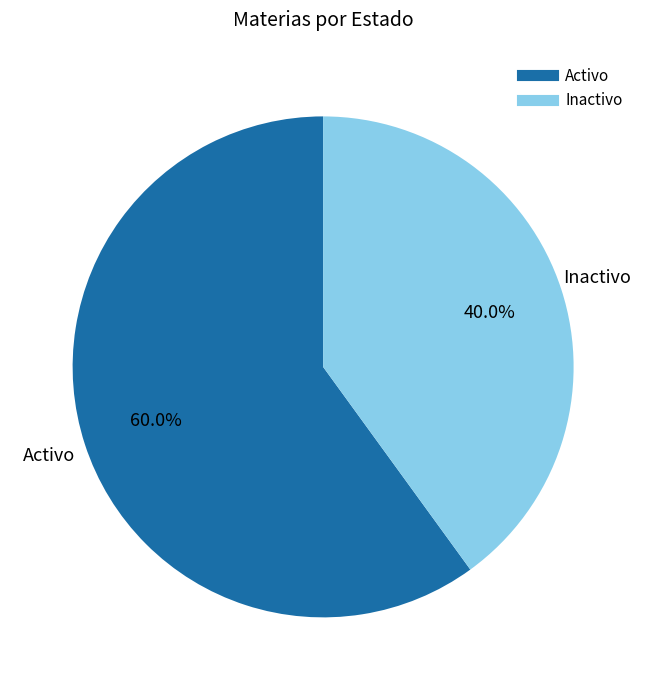

Is there a majority slice in this chart?

Yes